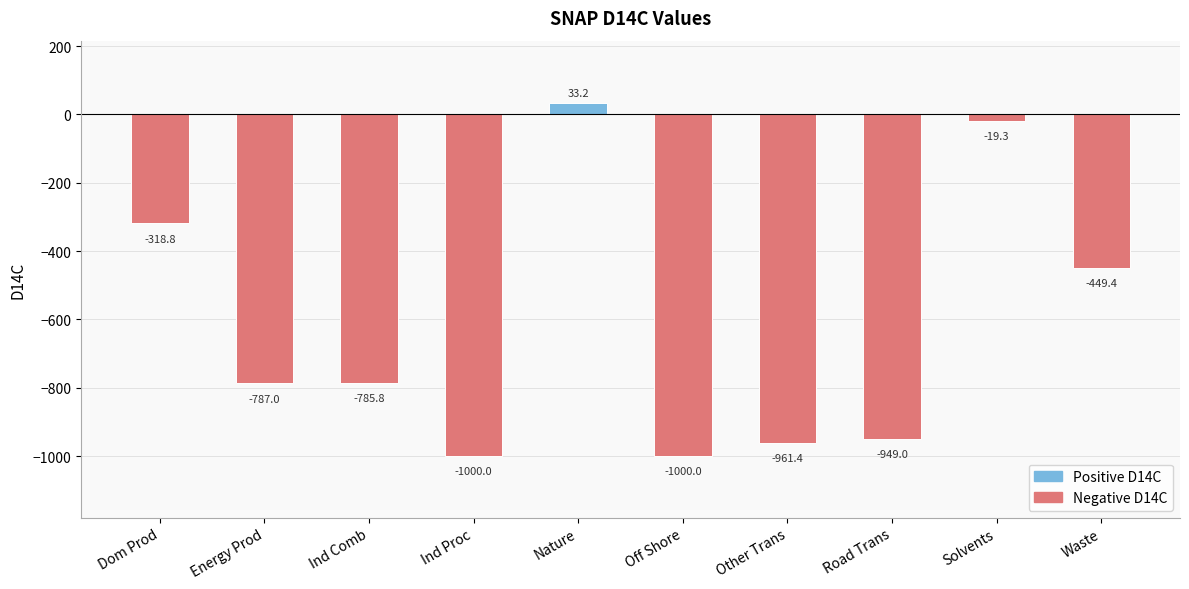

What is the smallest value displayed?

-1000.0